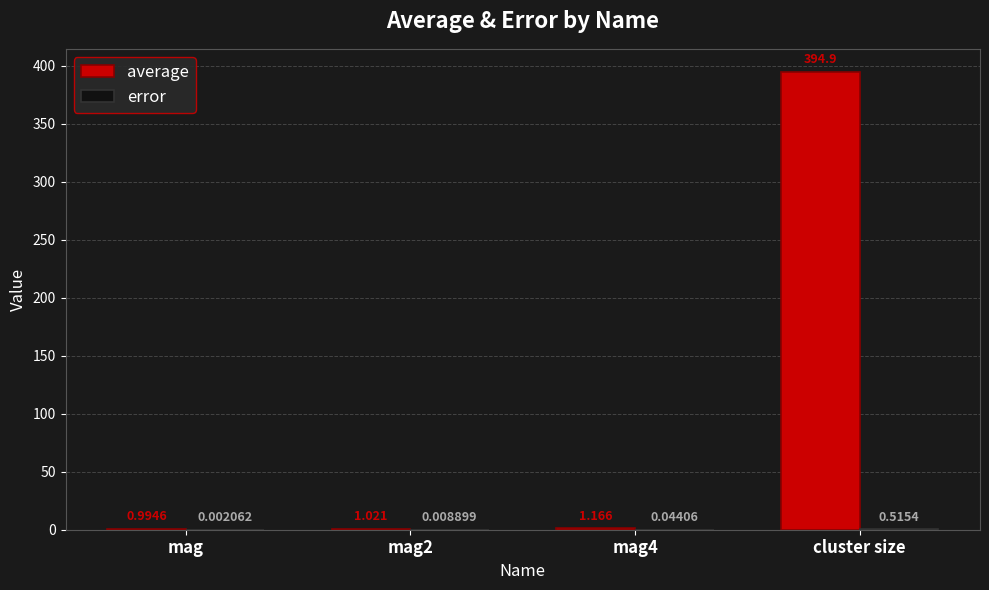

At which category is the sum across all series the highest?

cluster size